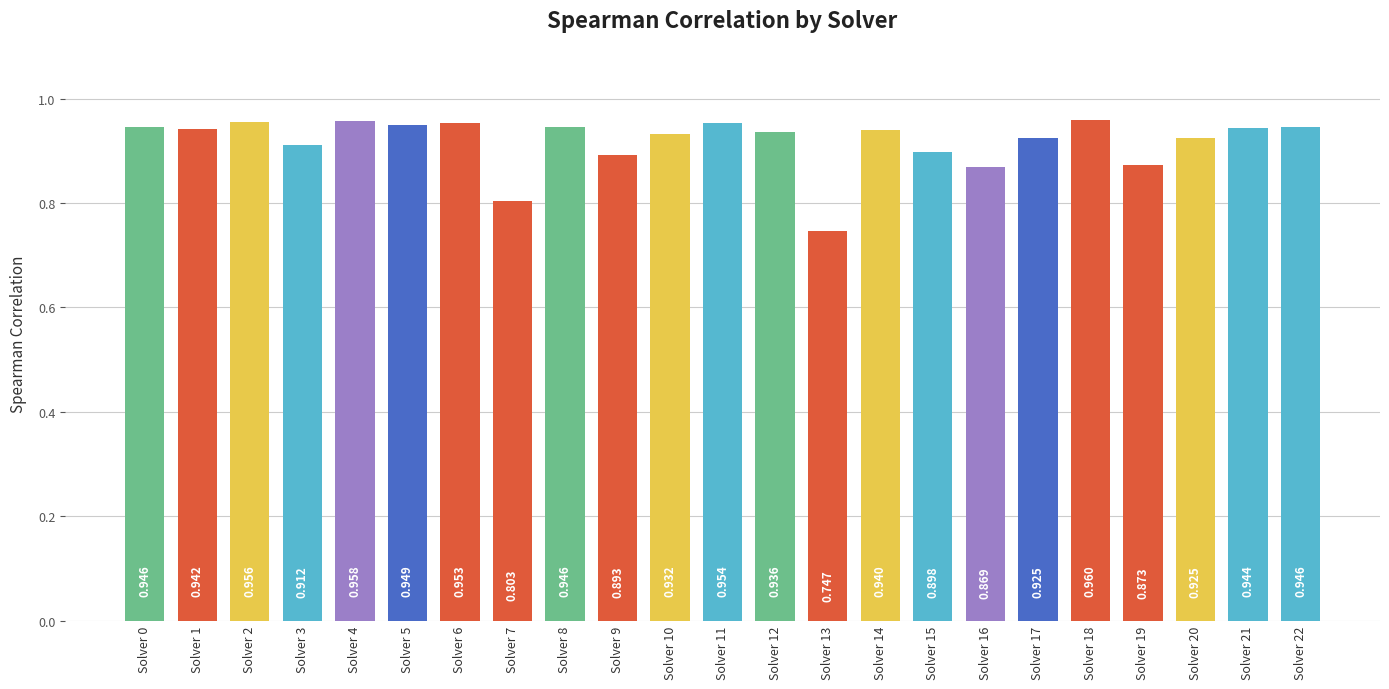

The value at Solver 17 is 0.4. True or false?

False